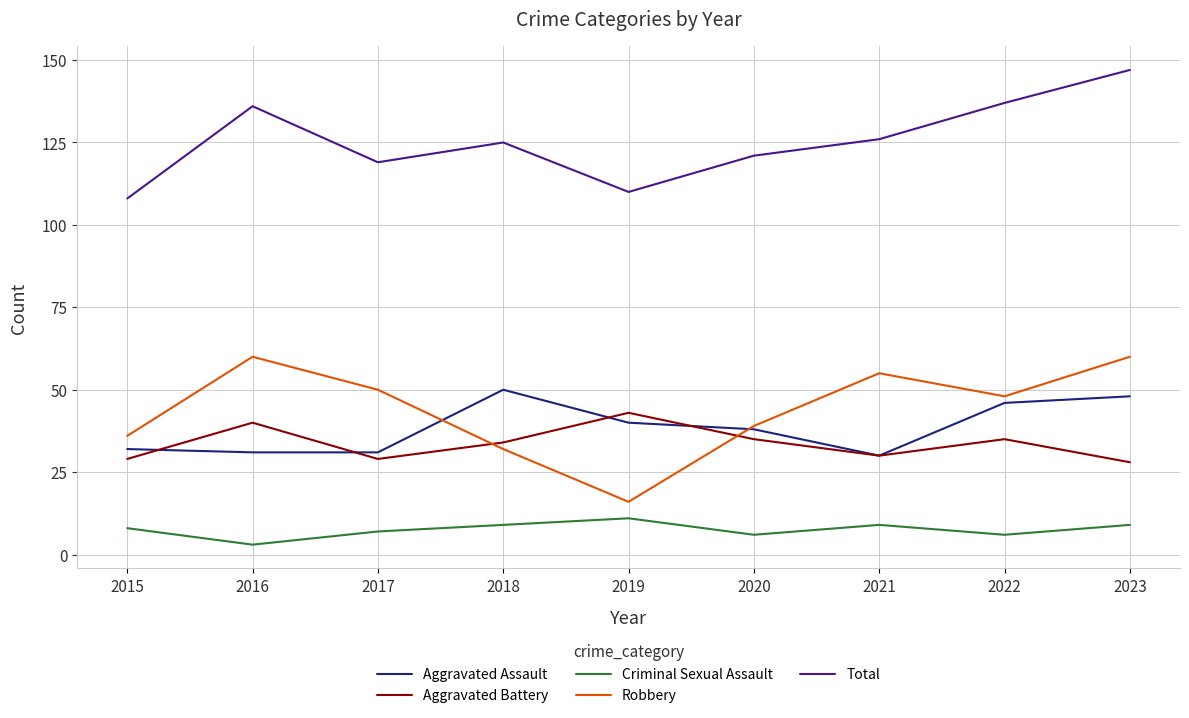

At which label is Total closest to 127?

2021